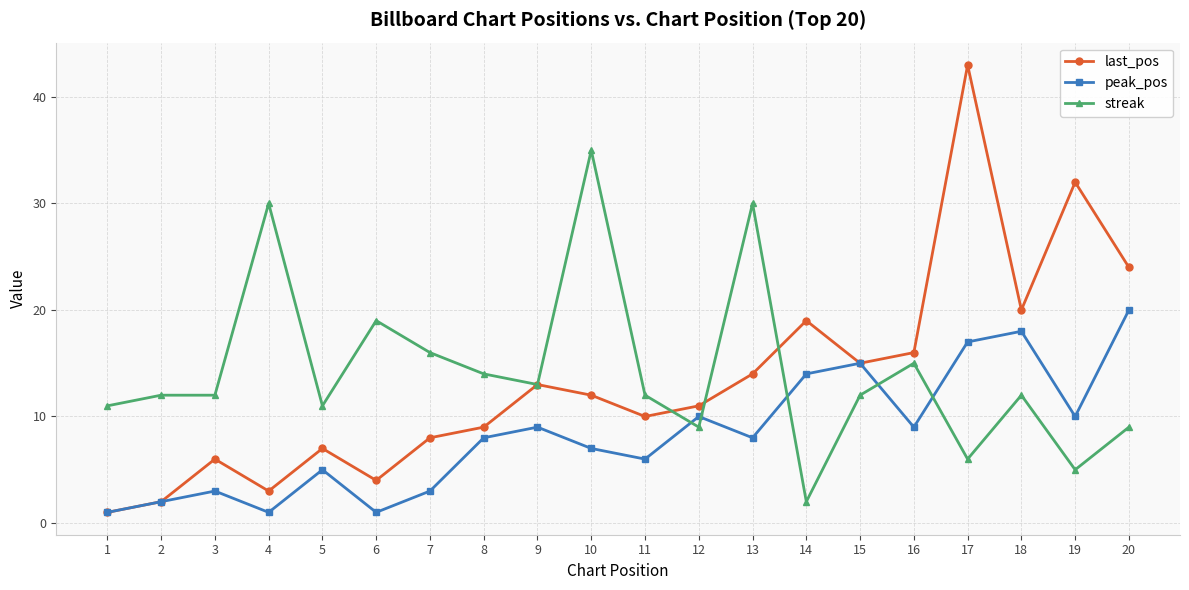

True or false: peak_pos has more than 2 points higher than both neighbors.

True